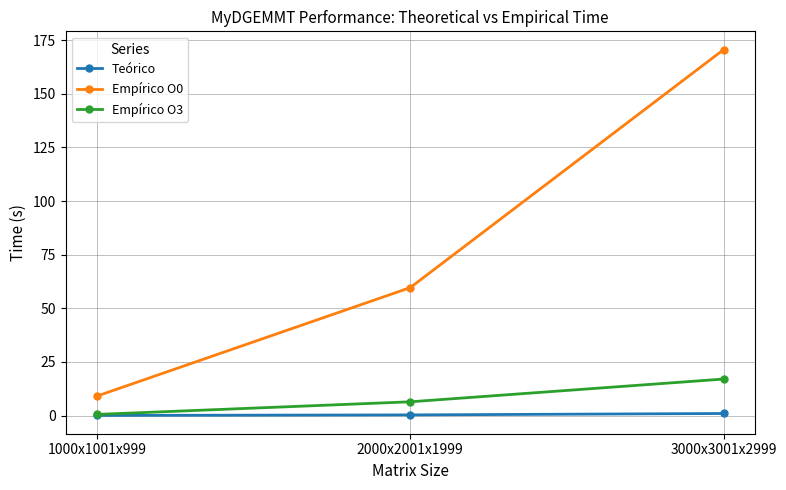

The Empírico O3 series shows 17.0 at 3000x3001x2999. True or false?

True